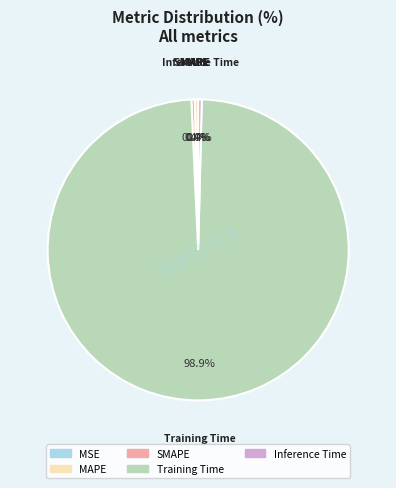

Between Inference Time and Training Time, which is larger?

Training Time